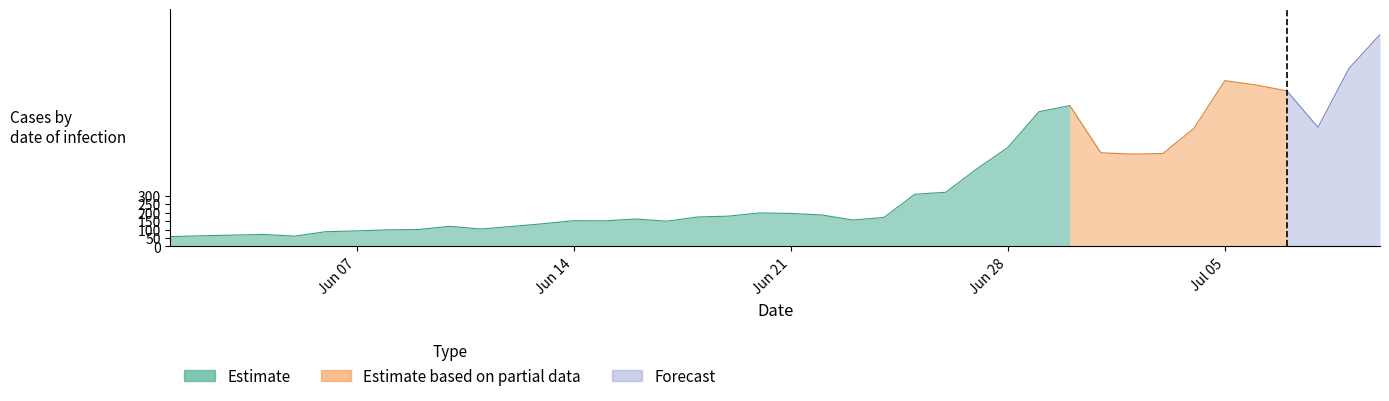

What is the difference between the second highest and minimum values?

993.0